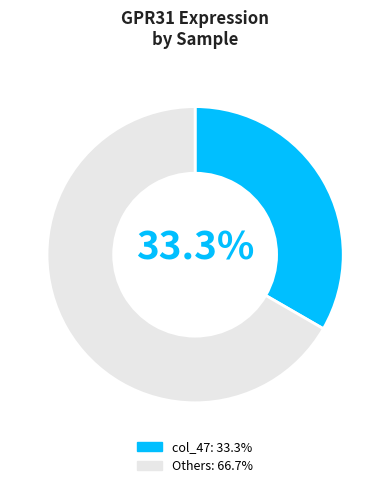

Is there a majority slice in this chart?

Yes